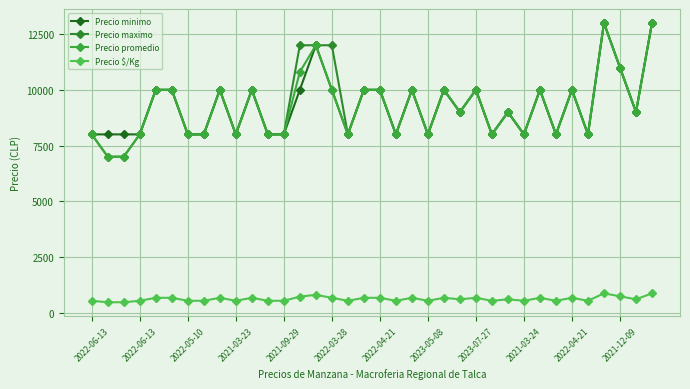

Reading left to right, transcribe all the data shown in this chart.

Precio minimo: 8000	8000	8000	8000	10000	10000	8000	8000	10000	8000	10000	8000	8000	10000	12000	10000	8000	10000	10000	8000	10000	8000	10000	9000	10000	8000	9000	8000	10000	8000	10000	8000	13000	11000	9000	13000
Precio maximo: 8000	7000	7000	8000	10000	10000	8000	8000	10000	8000	10000	8000	8000	12000	12000	12000	8000	10000	10000	8000	10000	8000	10000	9000	10000	8000	9000	8000	10000	8000	10000	8000	13000	11000	9000	13000
Precio promedio: 8000	7000	7000	8000	10000	10000	8000	8000	10000	8000	10000	8000	8000	10800	12000	10000	8000	10000	10000	8000	10000	8000	10000	9000	10000	8000	9000	8000	10000	8000	10000	8000	13000	11000	9000	13000
Precio $/Kg: 533	467	467	533	667	667	533	533	667	533	667	533	533	720	800	667	533	667	667	533	667	533	667	600	667	533	600	533	667	533	667	533	867	733	600	867